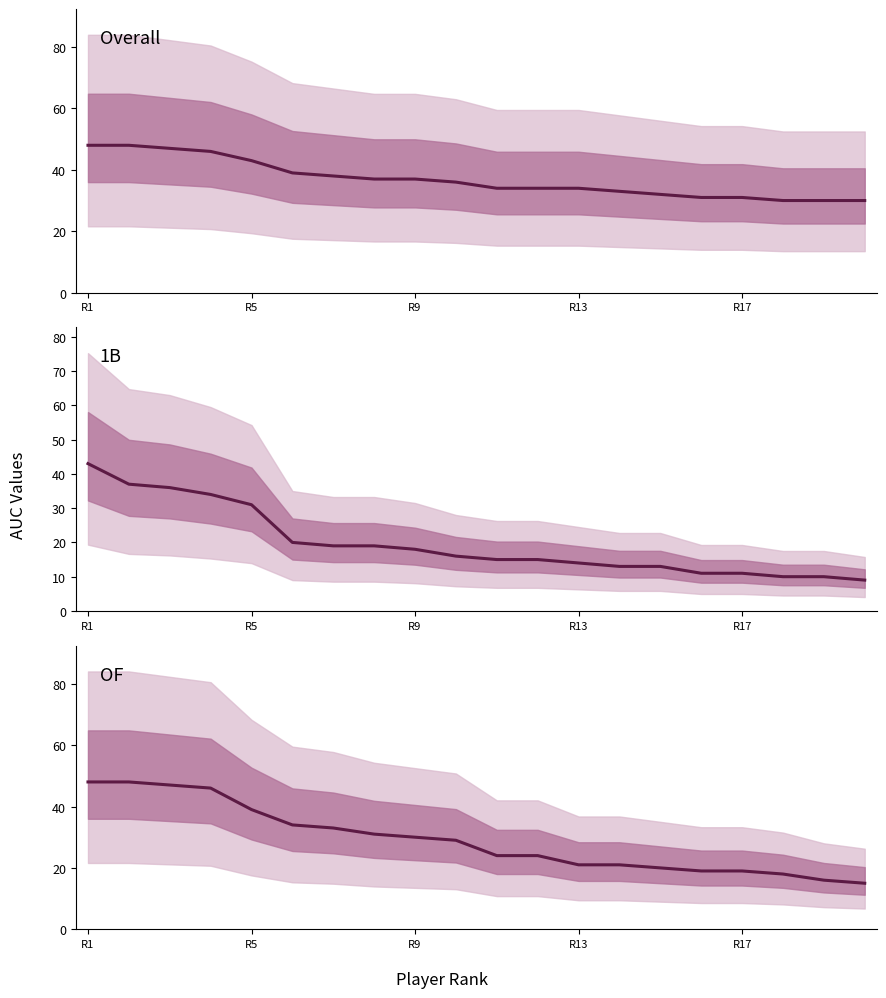

What is the sum of all values?

582